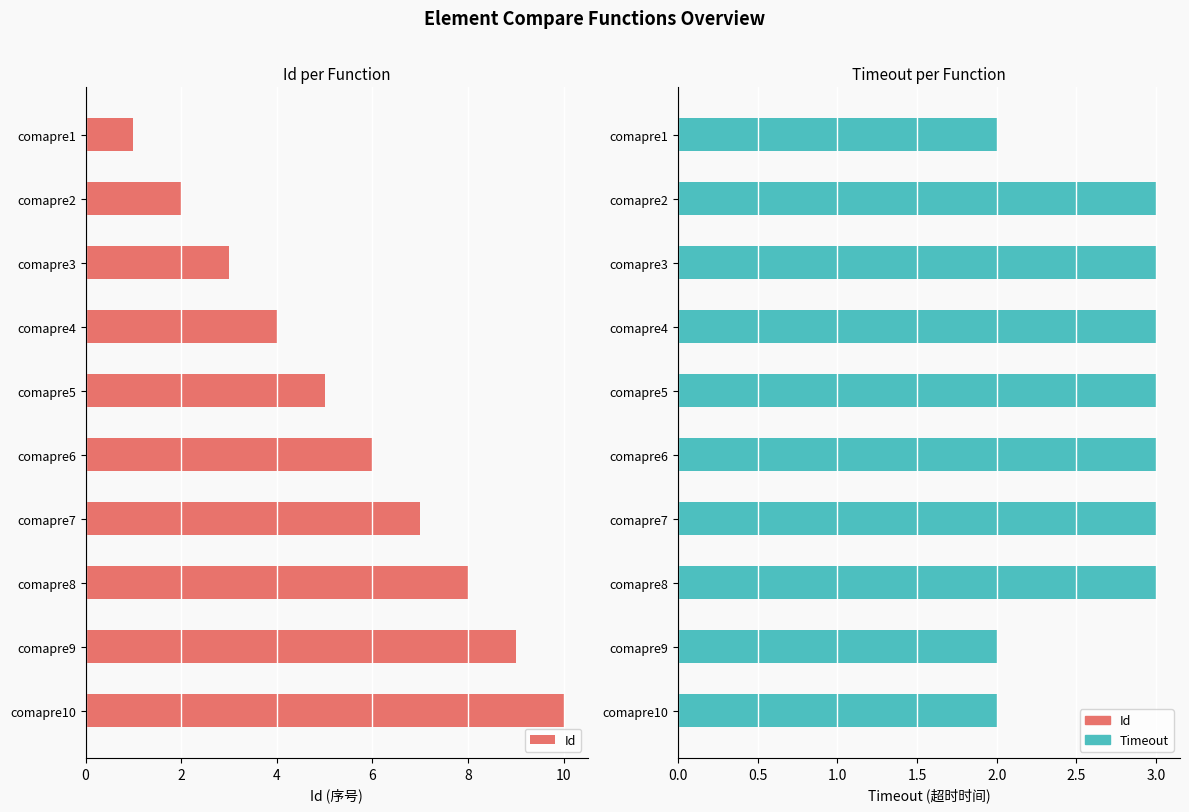

What is the minimum value for Id?

1